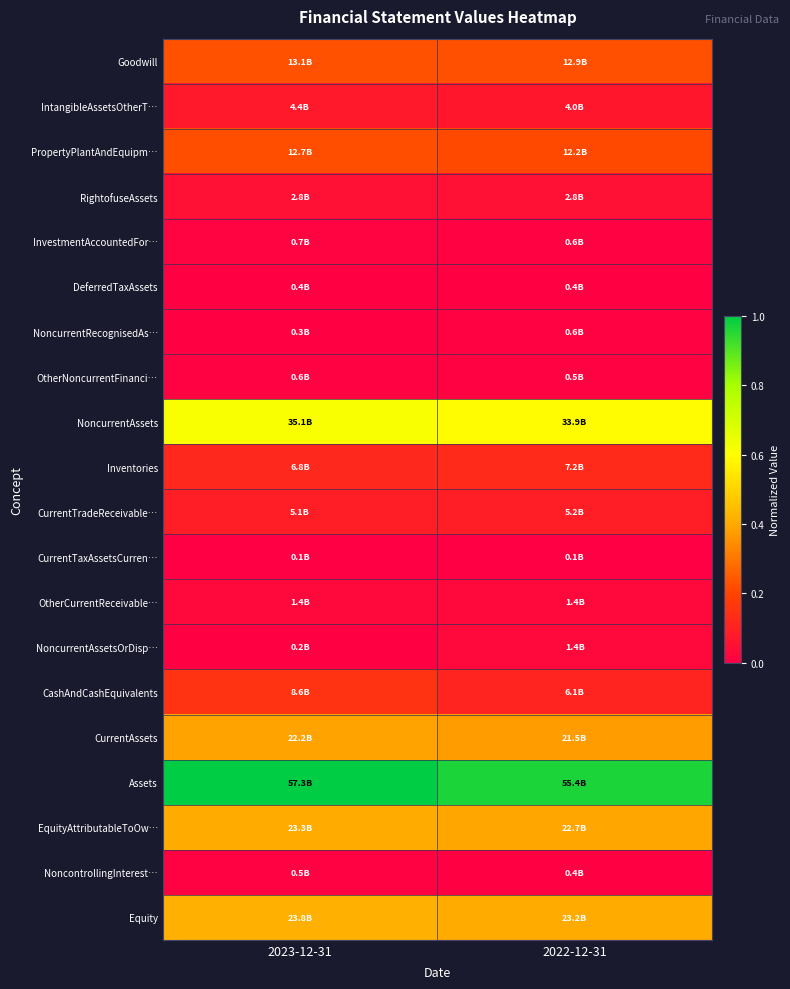

Reading left to right, extract all data points from this chart.

Goodwill: 2023-12-31=0.2	2022-12-31=0.2
IntangibleAssetsOtherT…: 2023-12-31=0.1	2022-12-31=0.1
PropertyPlantAndEquipm…: 2023-12-31=0.2	2022-12-31=0.2
RightofuseAssets: 2023-12-31=0.0	2022-12-31=0.0
InvestmentAccountedFor…: 2023-12-31=0.0	2022-12-31=0.0
DeferredTaxAssets: 2023-12-31=0.0	2022-12-31=0.0
NoncurrentRecognisedAs…: 2023-12-31=0.0	2022-12-31=0.0
OtherNoncurrentFinanci…: 2023-12-31=0.0	2022-12-31=0.0
NoncurrentAssets: 2023-12-31=0.6	2022-12-31=0.6
Inventories: 2023-12-31=0.1	2022-12-31=0.1
CurrentTradeReceivable…: 2023-12-31=0.1	2022-12-31=0.1
CurrentTaxAssetsCurren…: 2023-12-31=0.0	2022-12-31=0.0
OtherCurrentReceivable…: 2023-12-31=0.0	2022-12-31=0.0
NoncurrentAssetsOrDisp…: 2023-12-31=0.0	2022-12-31=0.0
CashAndCashEquivalents: 2023-12-31=0.2	2022-12-31=0.1
CurrentAssets: 2023-12-31=0.4	2022-12-31=0.4
Assets: 2023-12-31=1.0	2022-12-31=1.0
EquityAttributableToOw…: 2023-12-31=0.4	2022-12-31=0.4
NoncontrollingInterest…: 2023-12-31=0.0	2022-12-31=0.0
Equity: 2023-12-31=0.4	2022-12-31=0.4